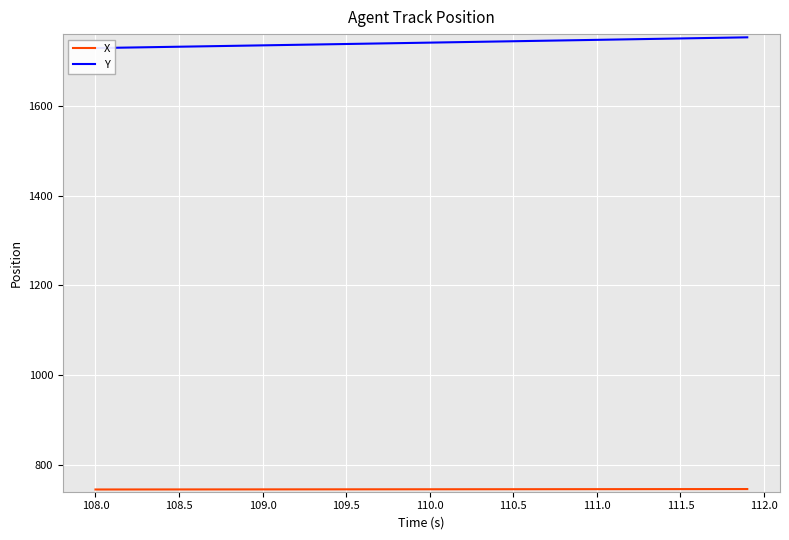

True or false: X has a value of 745.7 at 111.0.

True